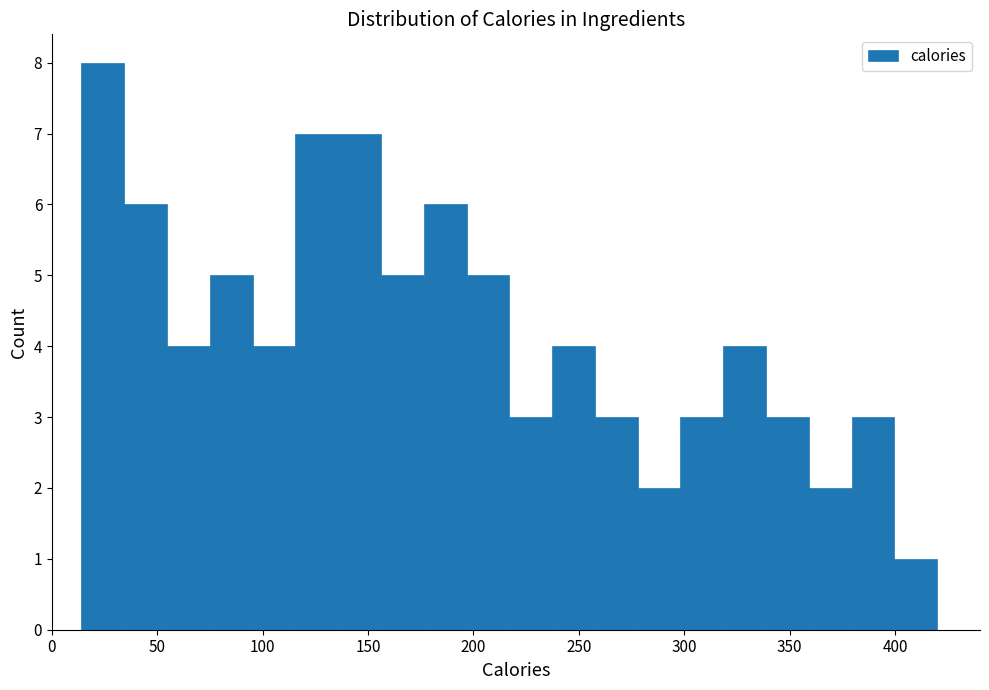

Which range on the x-axis has the tallest bar?

15 to 35